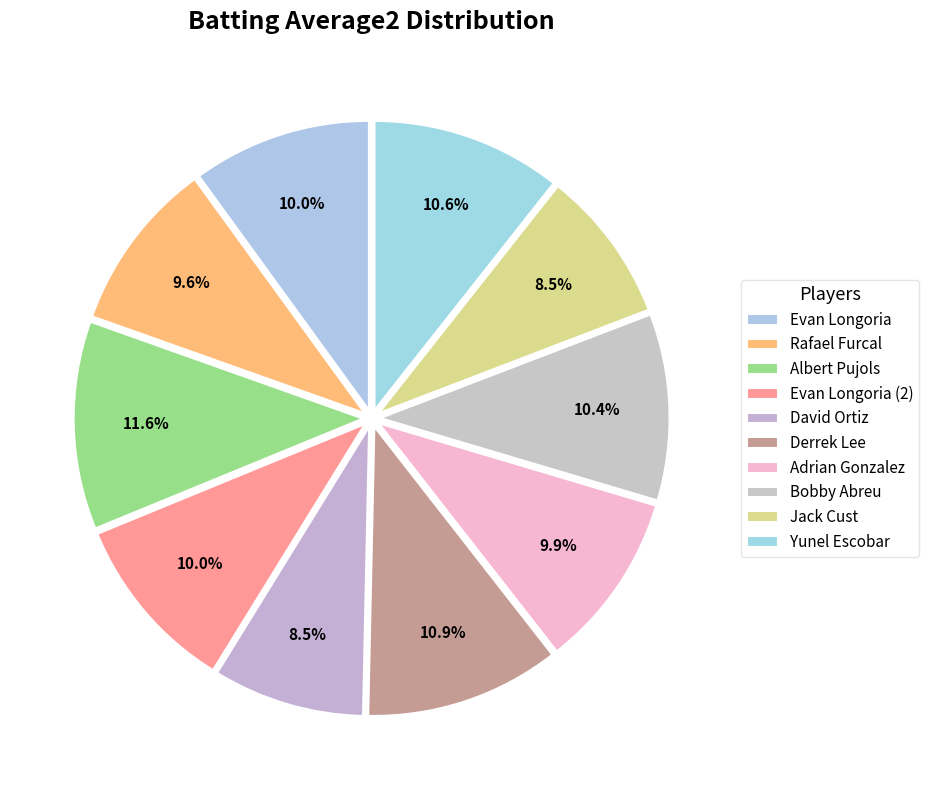

How many segments does this pie chart have?

10